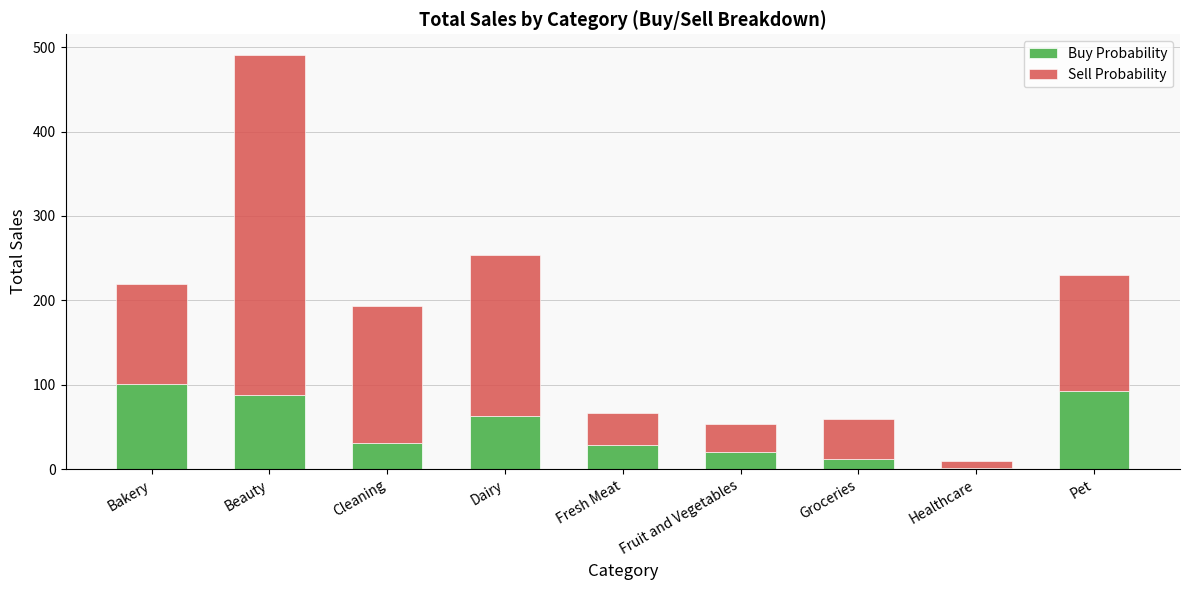

Where is Buy Probability nearest to the value 51?

Dairy